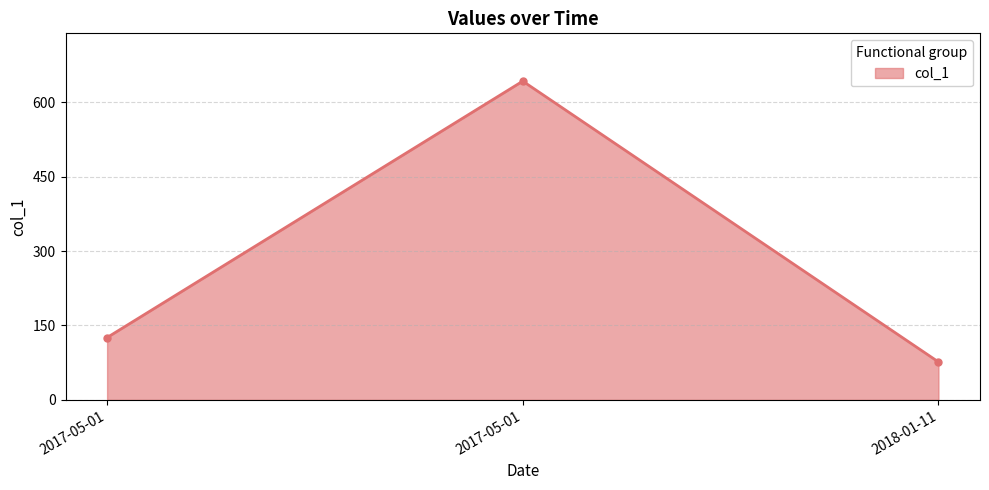

How many values are below 125?

1